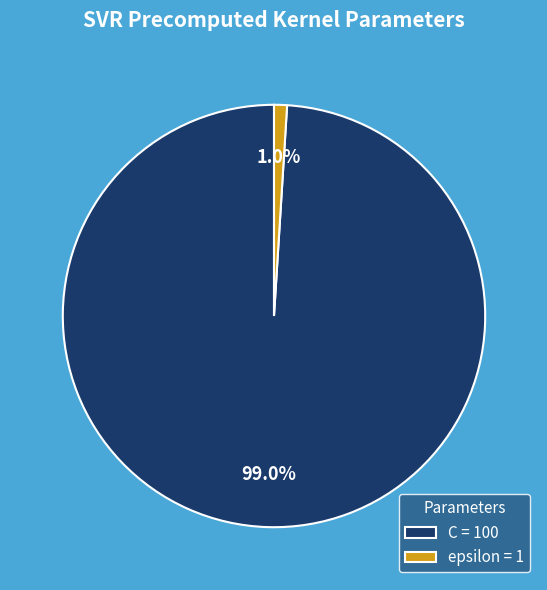

Which has a higher value, epsilon or C?

C